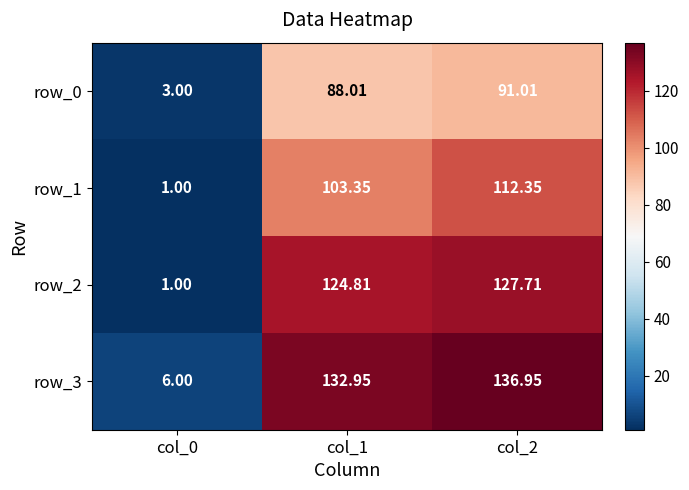

The value of row_0 at col_0 is 2.0. True or false?

False